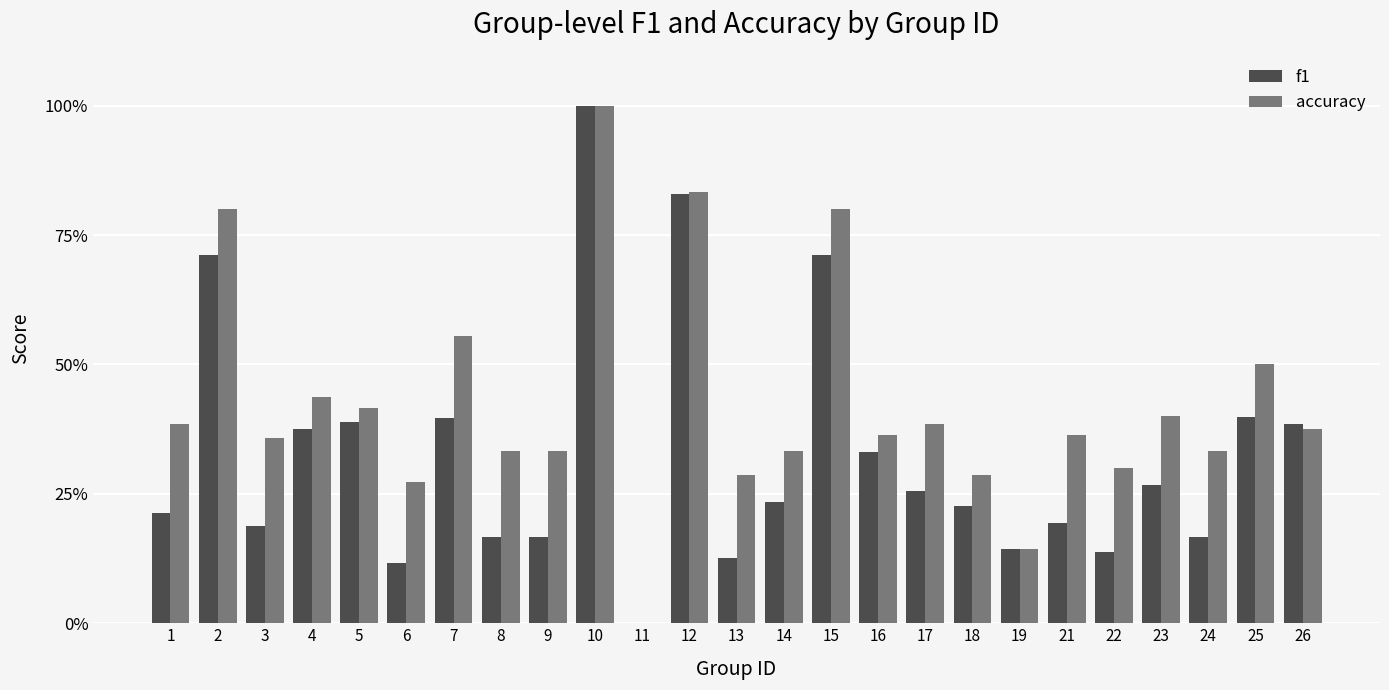

Are the bars horizontal?

No